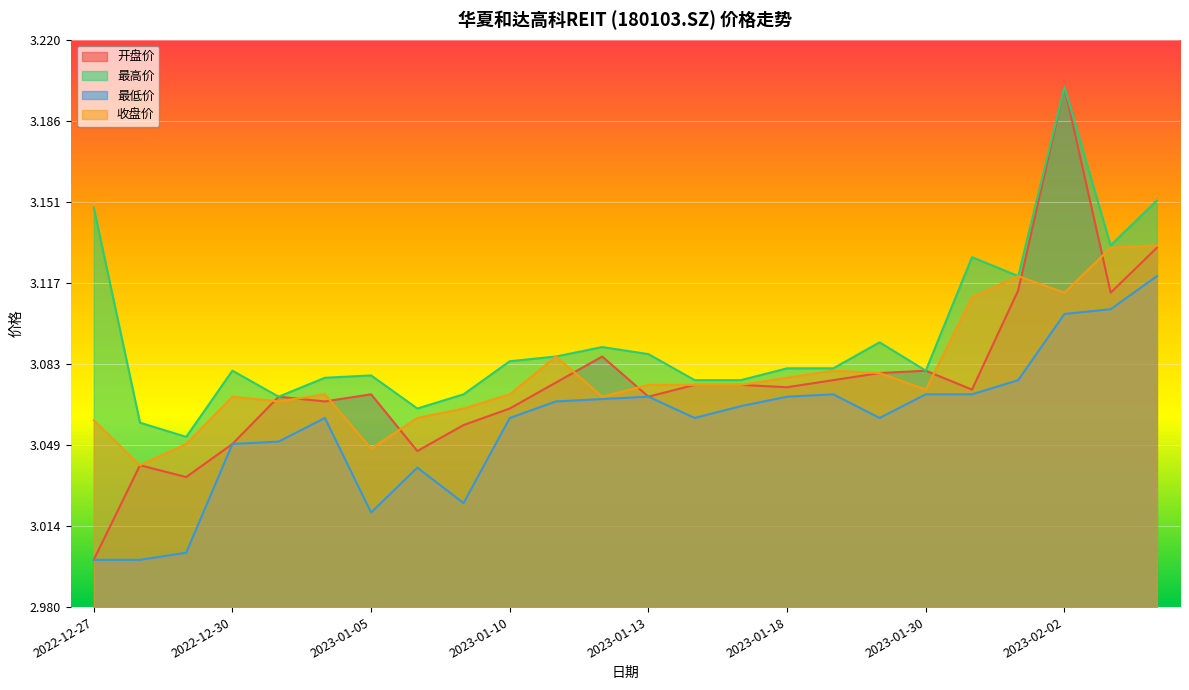

True or false: 最高价 and 开盘价 cross at least once.

False